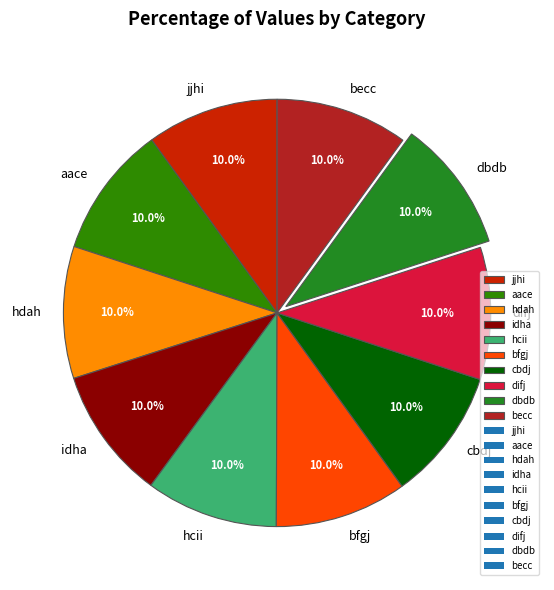

What percentage is the becc slice, to the nearest percent?

10%